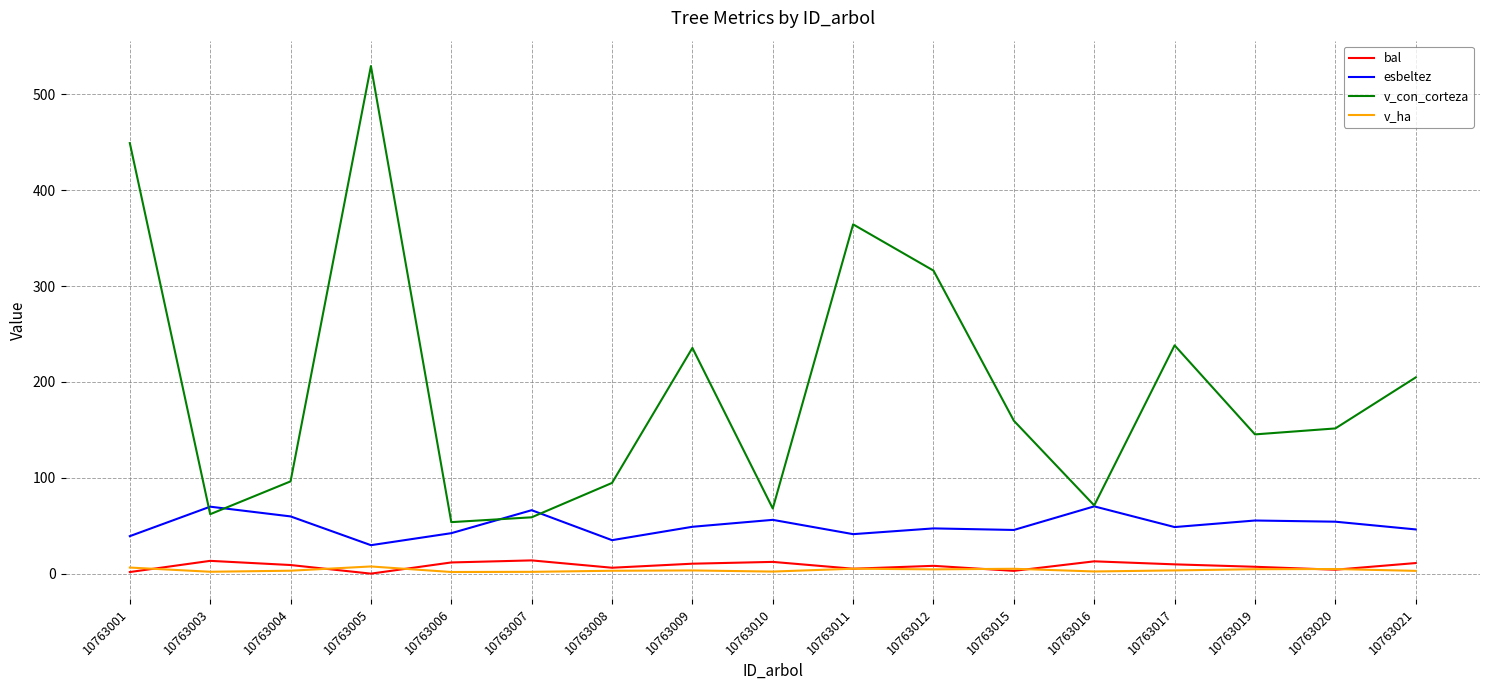

True or false: v_ha and v_con_corteza cross at least once.

False